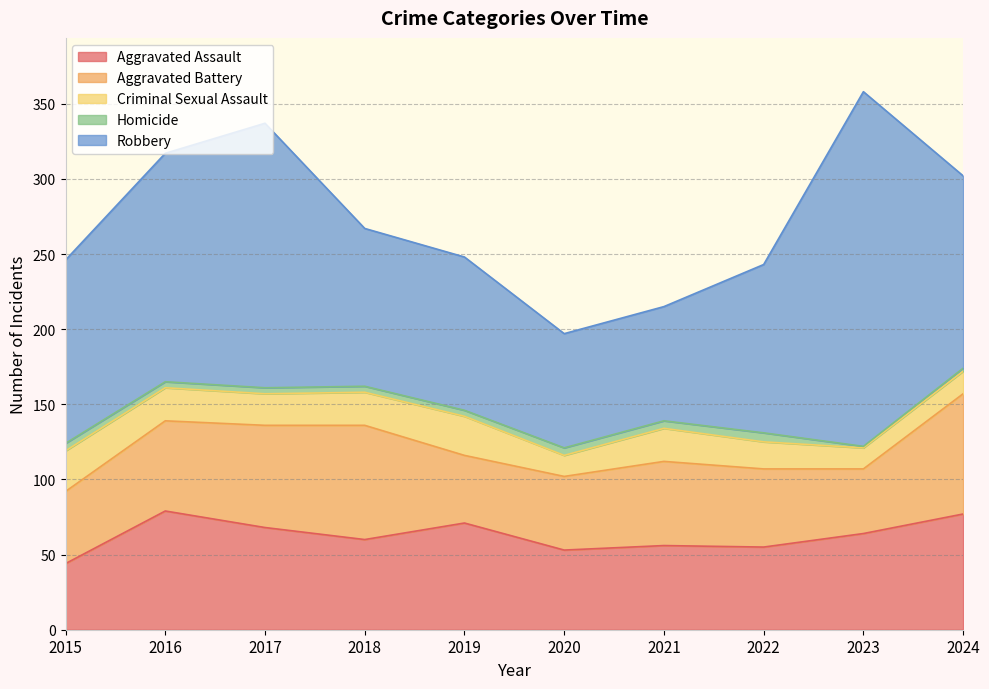

Between 2021 and 2015, which is larger?

2021